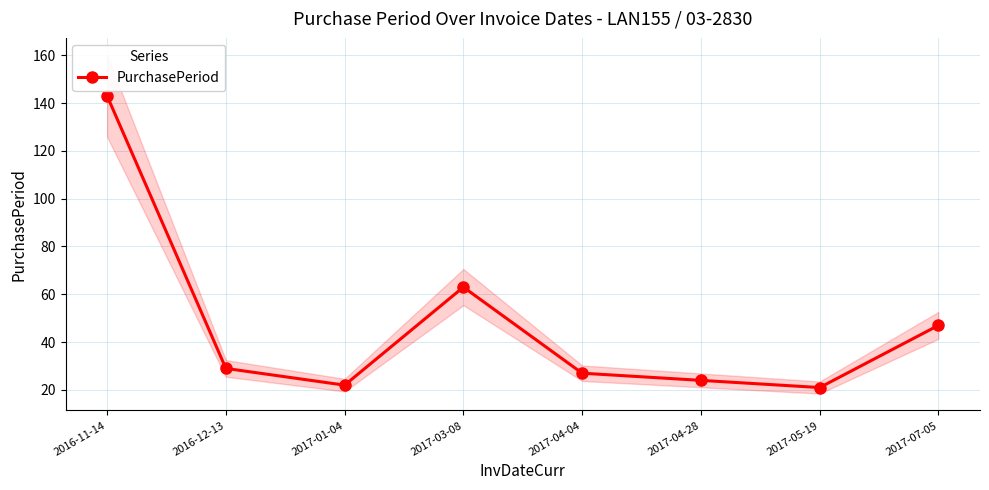

Reading right to left, extract all data points from this chart.

2017-07-05=47	2017-05-19=21	2017-04-28=24	2017-04-04=27	2017-03-08=63	2017-01-04=22	2016-12-13=29	2016-11-14=143